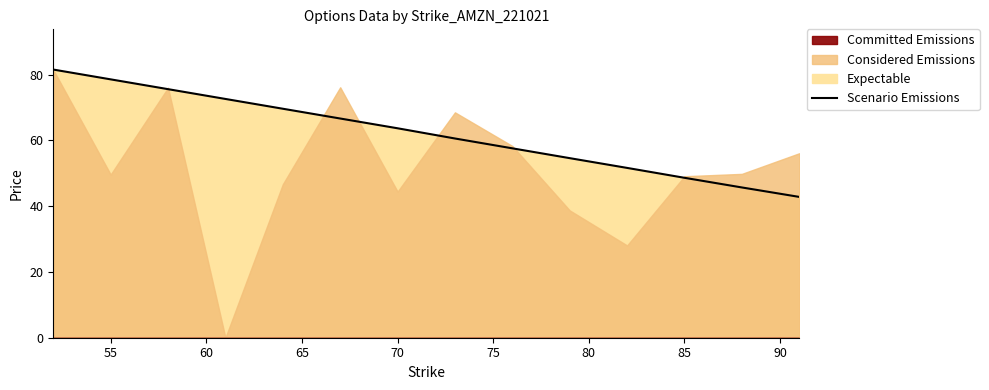

True or false: Scenario Emissions has a value of 63.7 at 70.

True